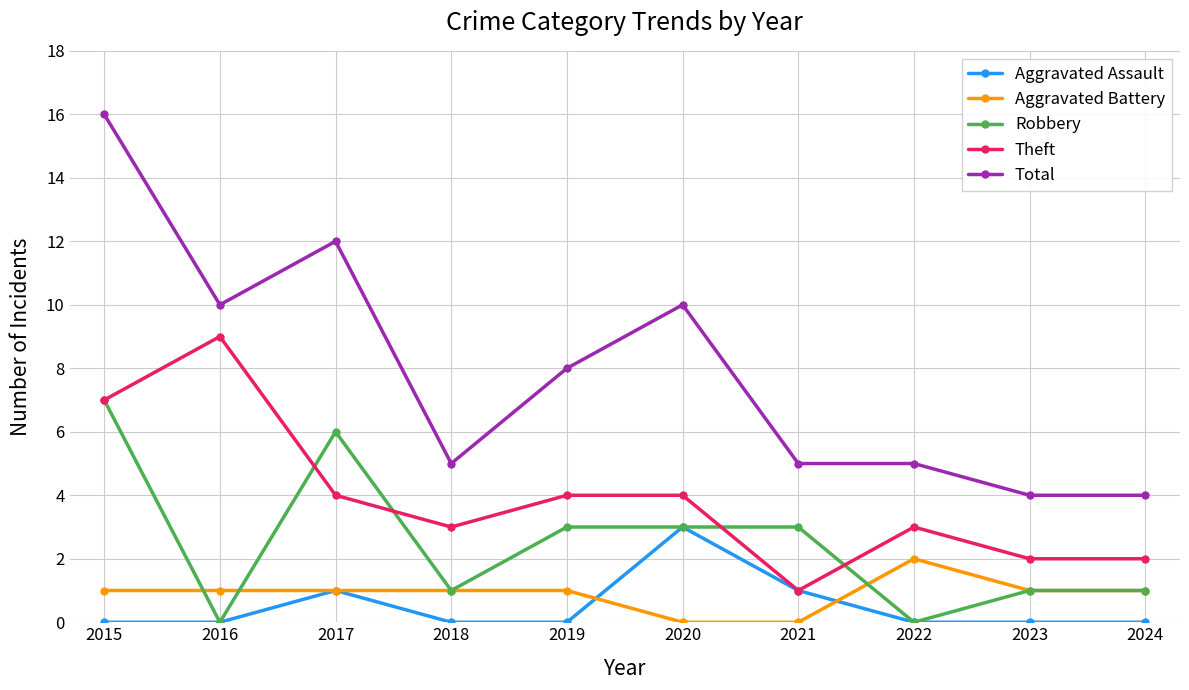

True or false: Robbery has a value of 0 at 2016.

True